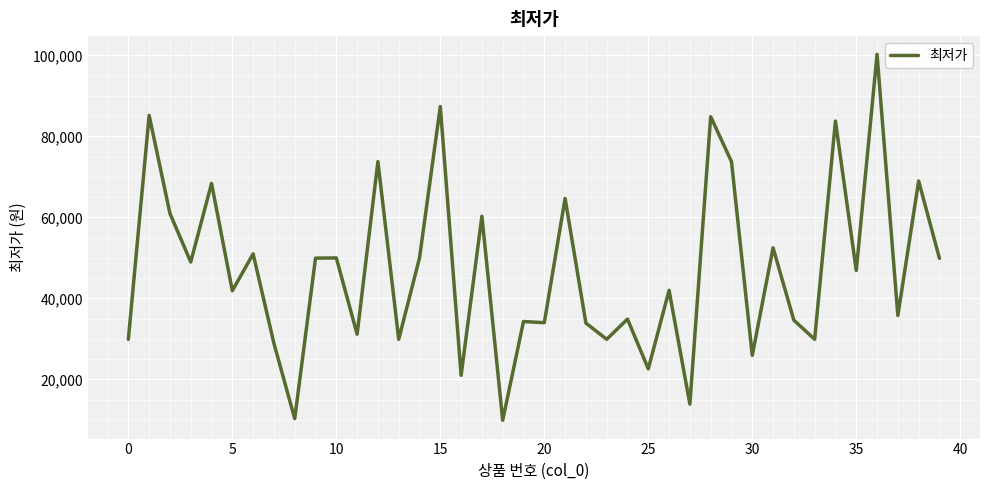

What is the difference between the maximum and minimum values?

90370